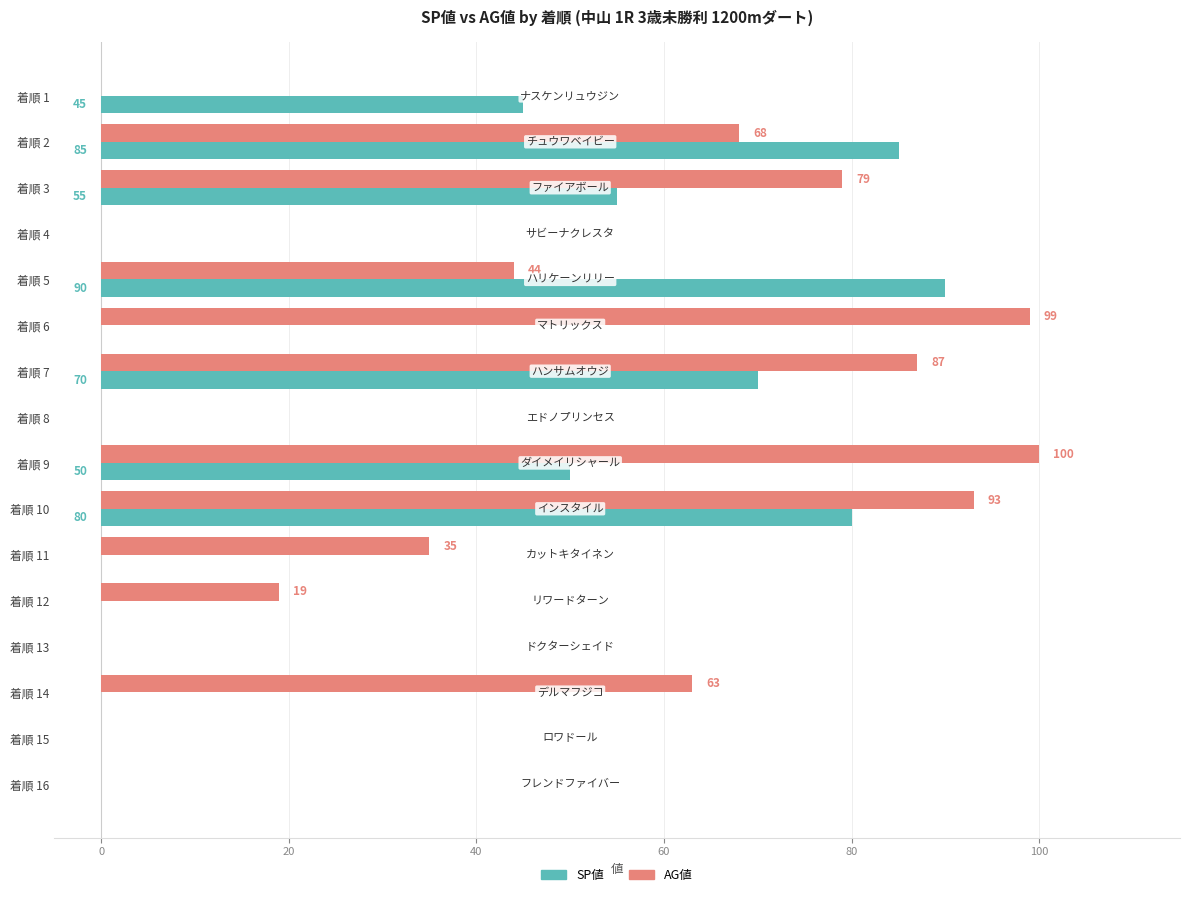

Which series changed the most between 着順 8 and 着順 14?

AG値